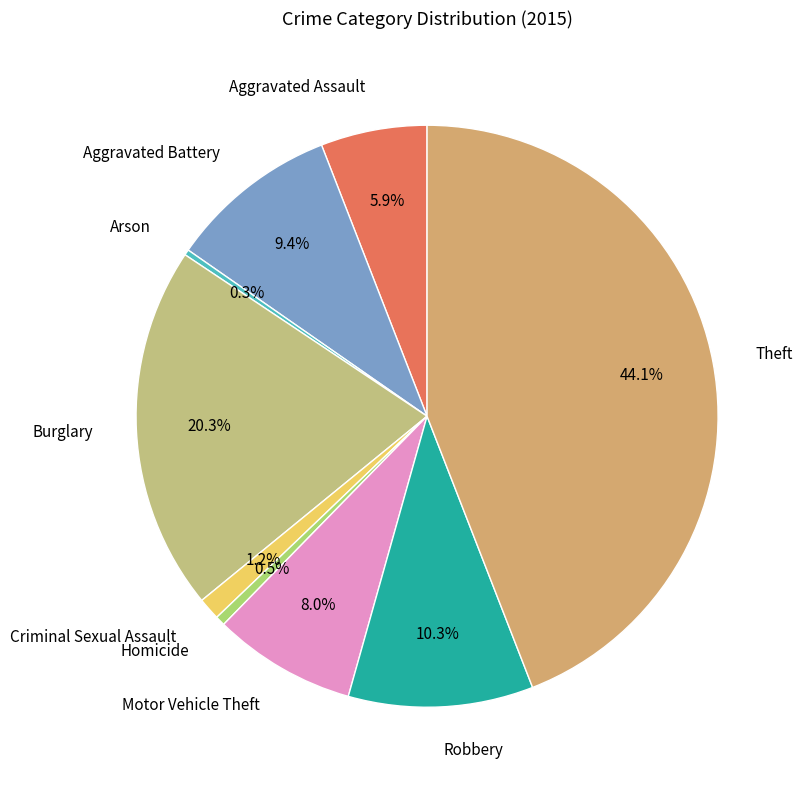

How many segments does this pie chart have?

9